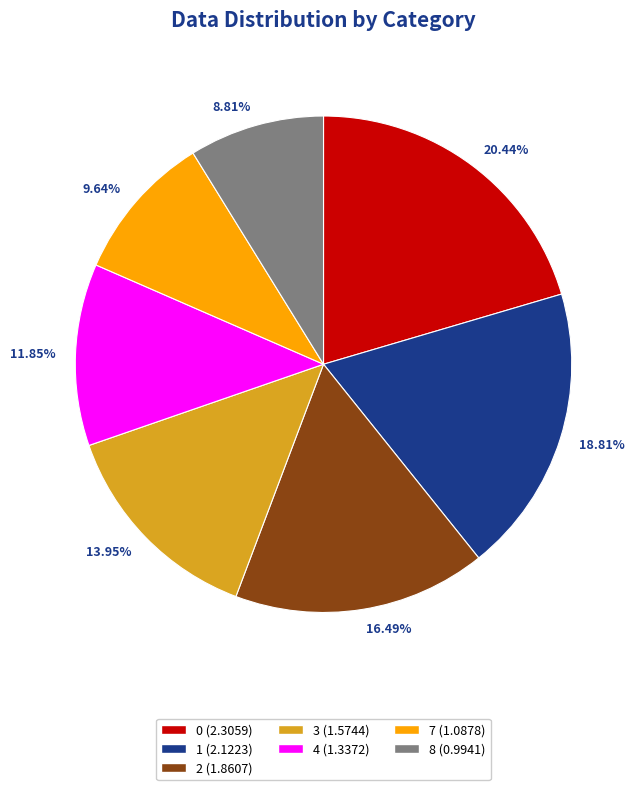

Rank the categories by value from highest to lowest.

0, 1, 2, 3, 4, 7, 8